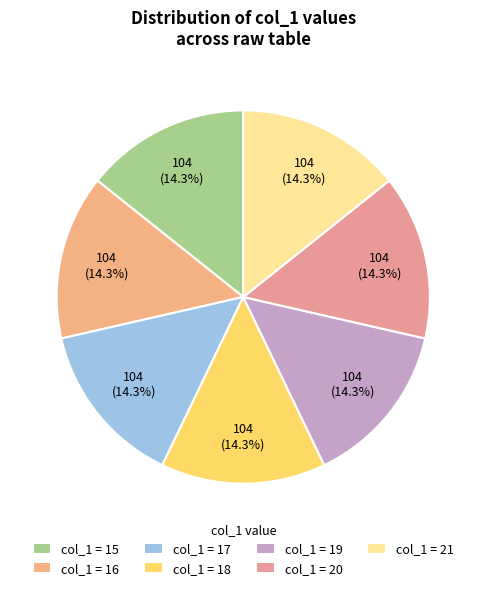

How many segments does this pie chart have?

7